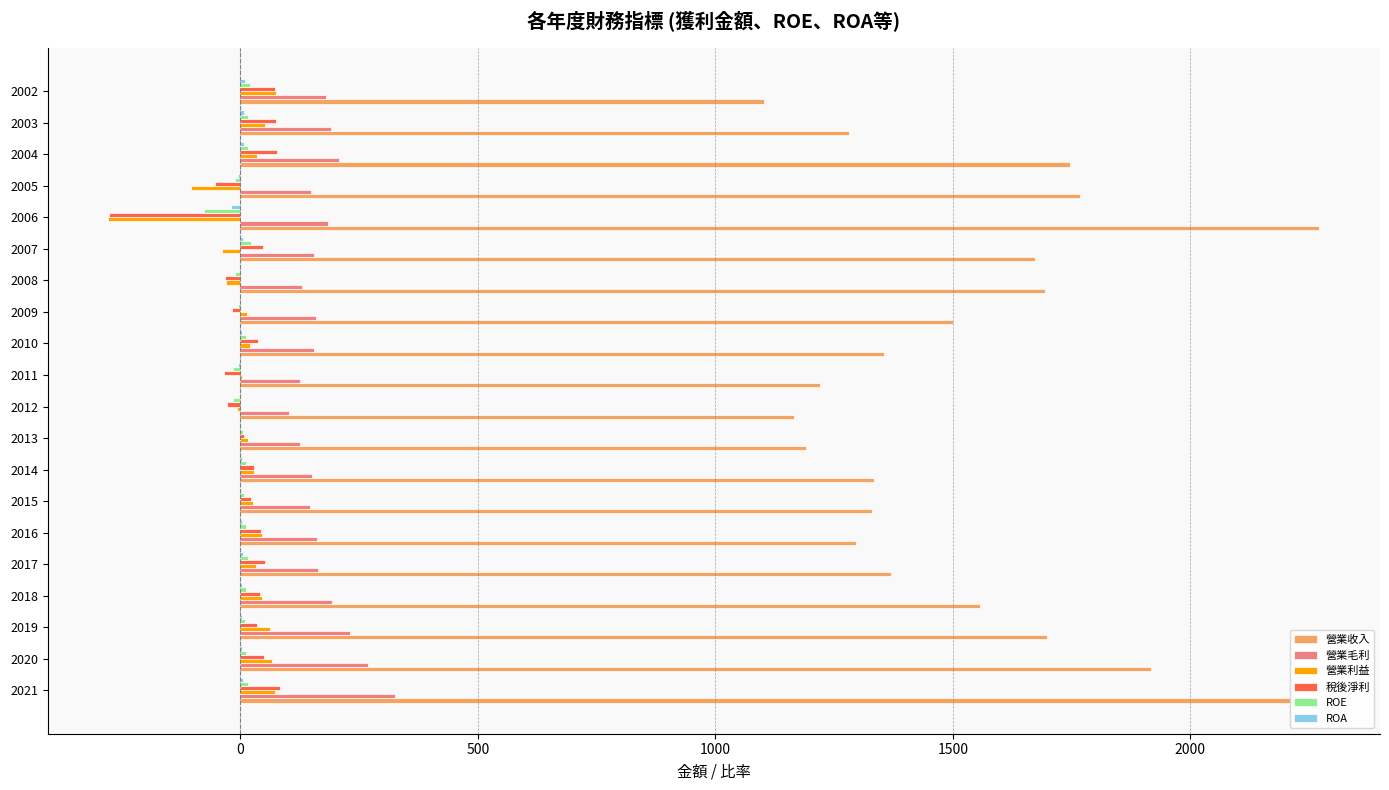

What is the greatest value displayed?

2272.0